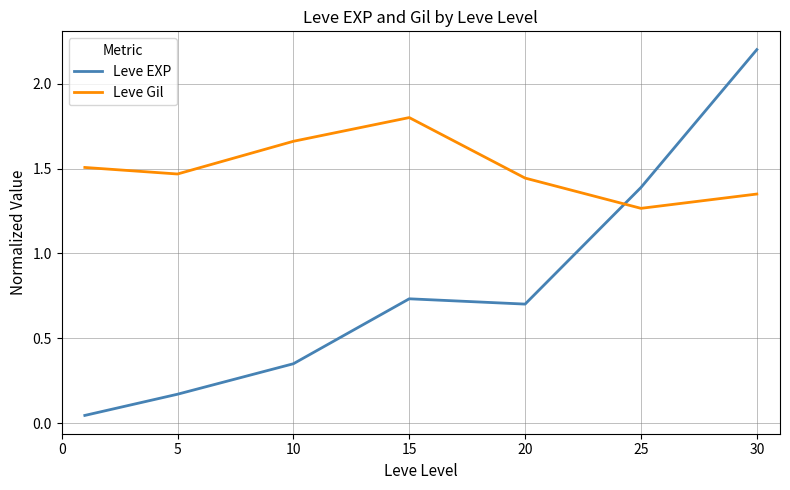

What are all the series names shown in the legend?

Leve EXP, Leve Gil